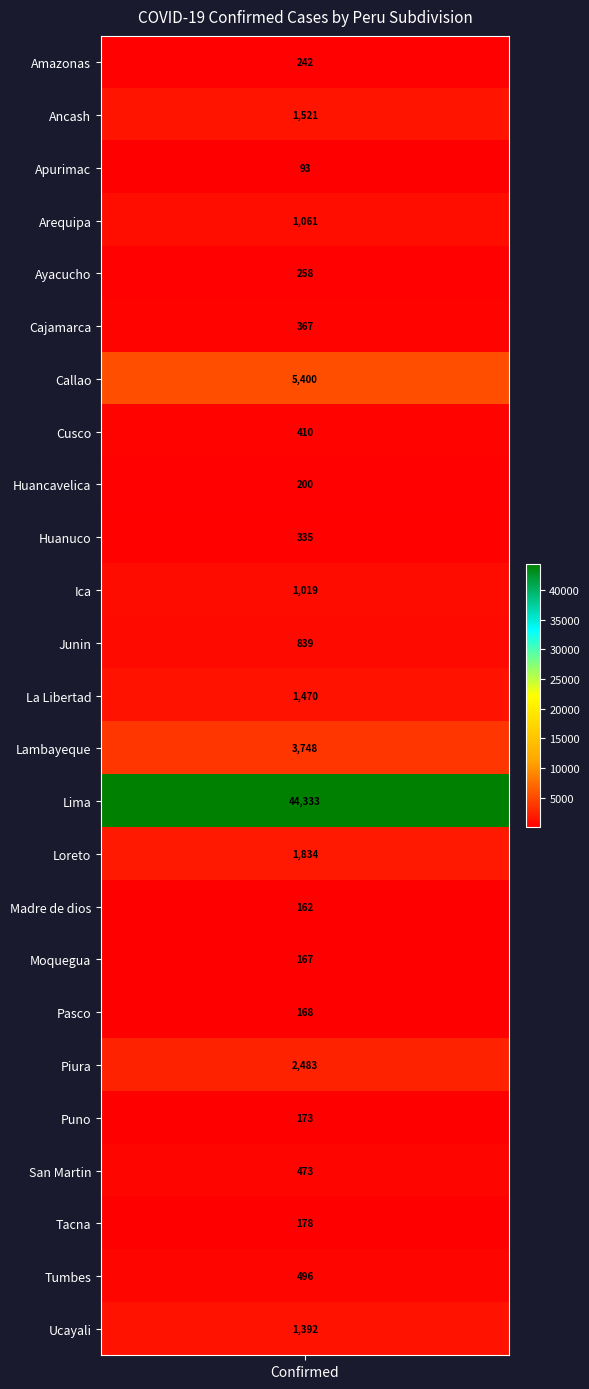

Rank the categories by value from lowest to highest.

Apurimac, Madre de dios, Moquegua, Pasco, Puno, Tacna, Huancavelica, Amazonas, Ayacucho, Huanuco, Cajamarca, Cusco, San Martin, Tumbes, Junin, Ica, Arequipa, Ucayali, La Libertad, Ancash, Loreto, Piura, Lambayeque, Callao, Lima